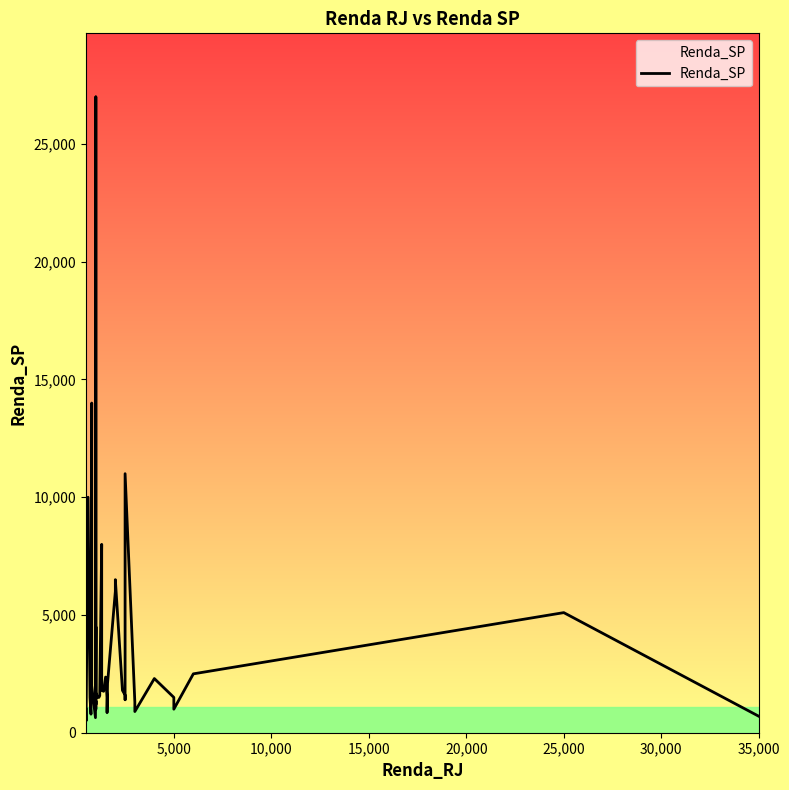

Is this an area chart (filled region under the line)?

No